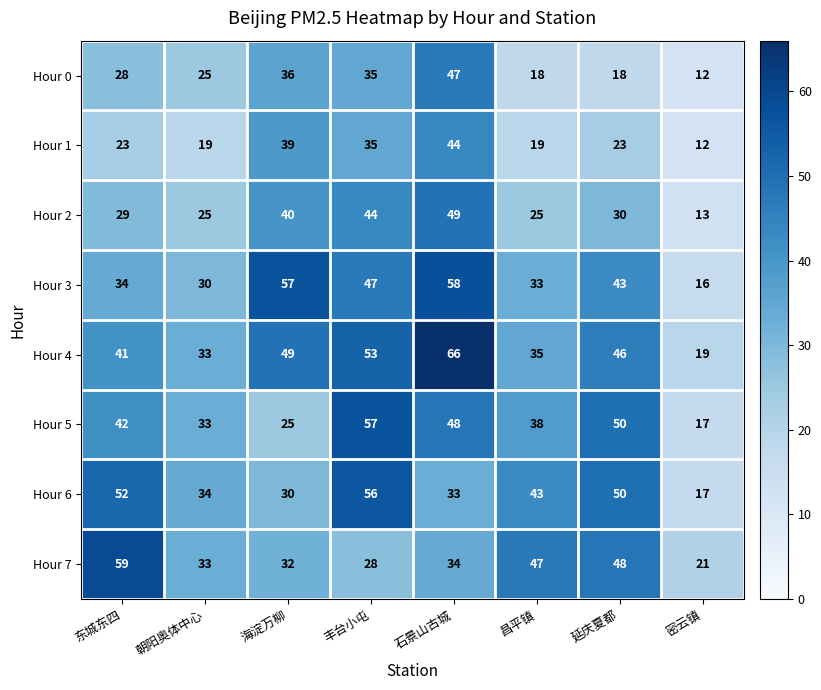

What is the average value of the Hour 2 series?

32